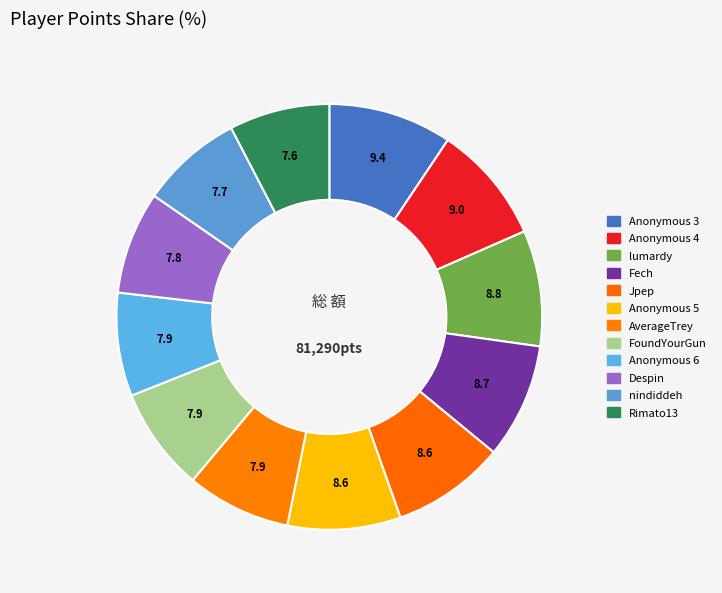

To the nearest percent, what is the average slice percentage?

8%